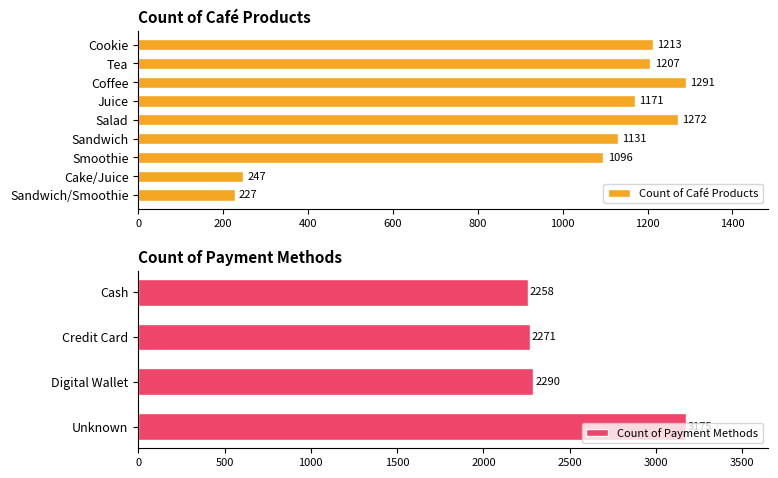

The value at Salad is 1928. True or false?

False